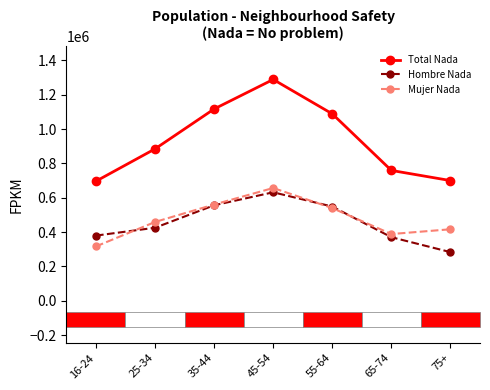

The value of Hombre Nada at 25-34 is 425392. True or false?

True